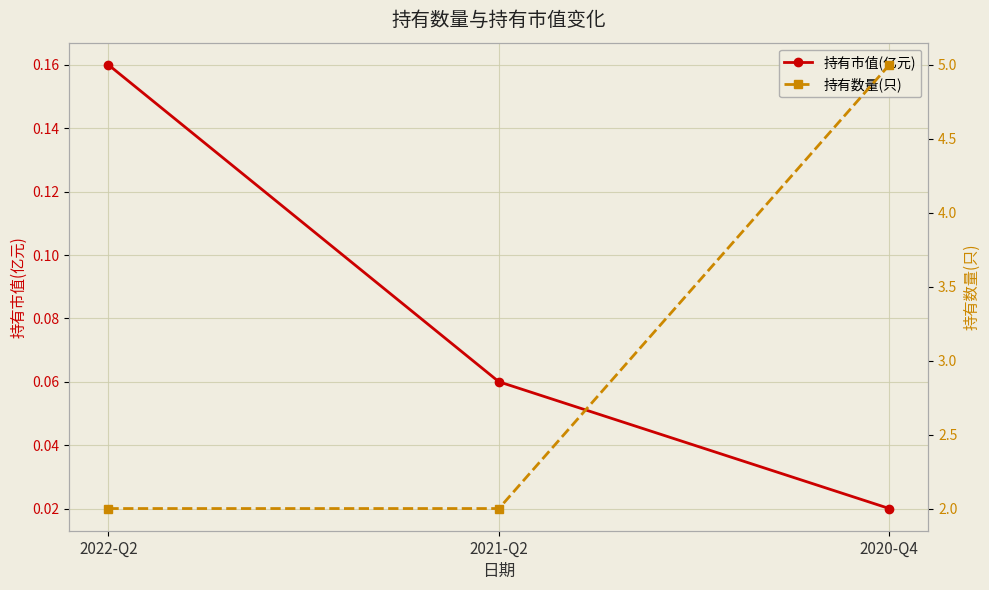

Which series has the widest spread of values?

持有数量(只)